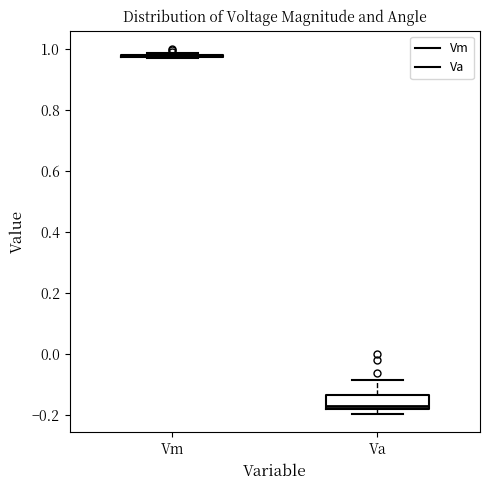

Comparing the boxes themselves (not the whiskers), which one is the tallest?

Va